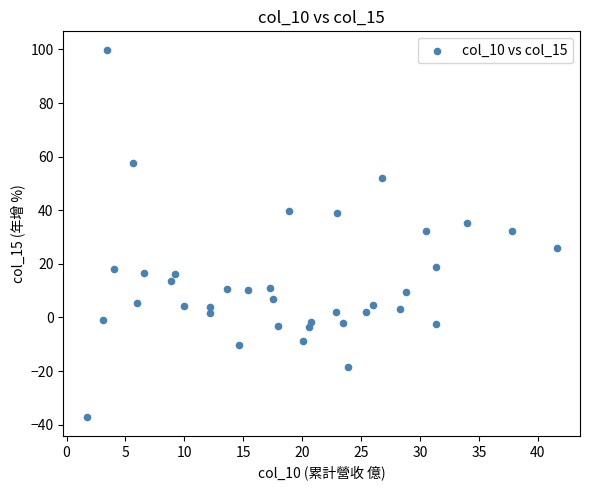

What is the range of Y values (max minus min)?

137.2